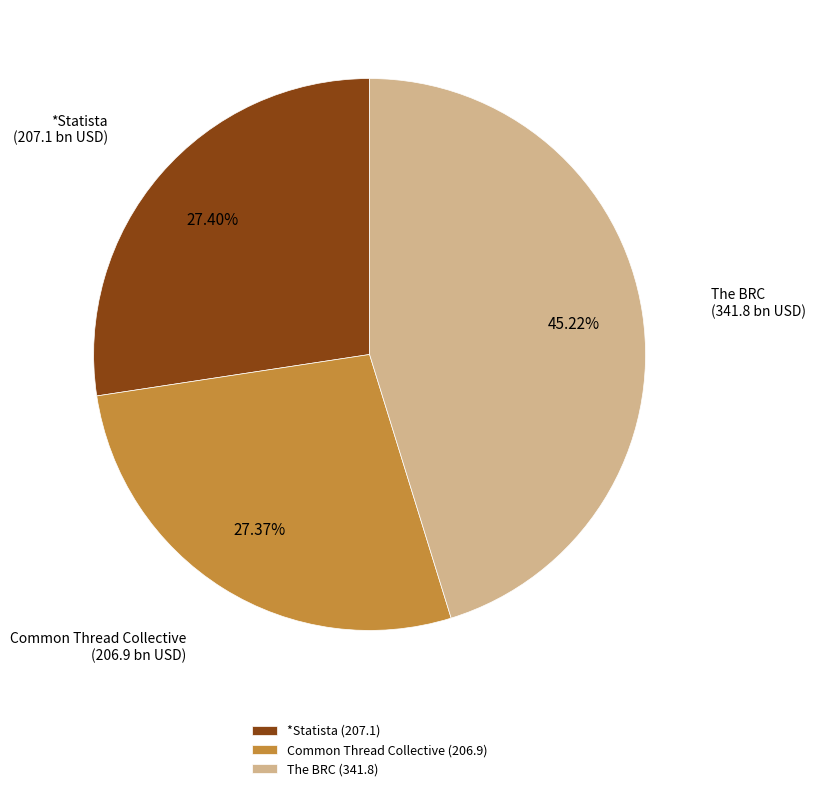

To the nearest percent, what percentage of the pie is The BRC?

45%